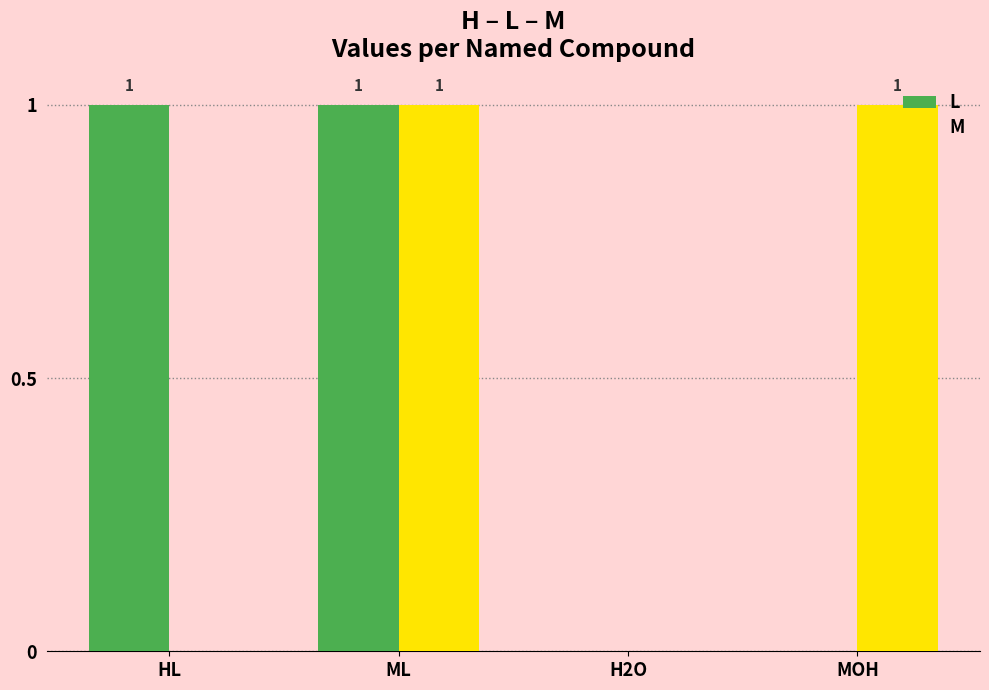

Which series changed the most between H2O and MOH?

M